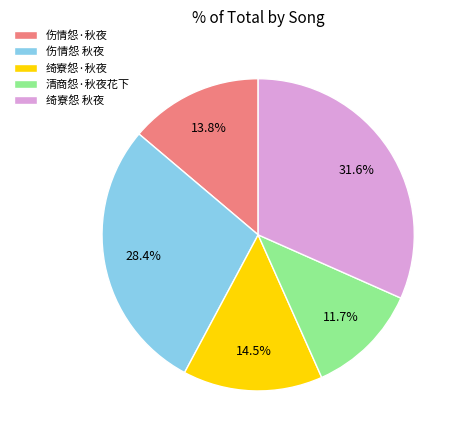

What is the smallest slice in the pie chart?

清商怨·秋夜花下